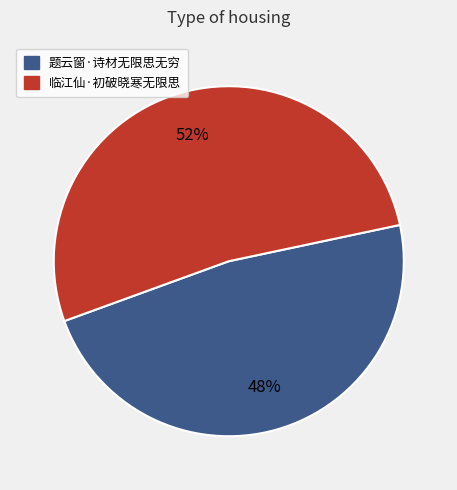

Between 临江仙·初破晓寒无限思 and 题云窗·诗材无限思无穷, which is larger?

临江仙·初破晓寒无限思